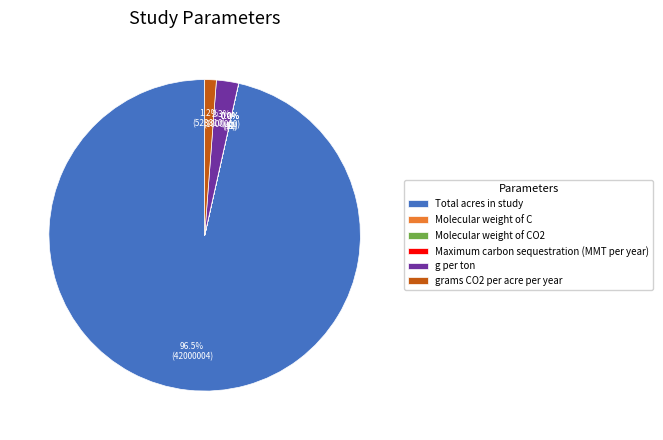

What is the ratio of the value at g per ton to the value at grams CO2 per acre per year?

1.9